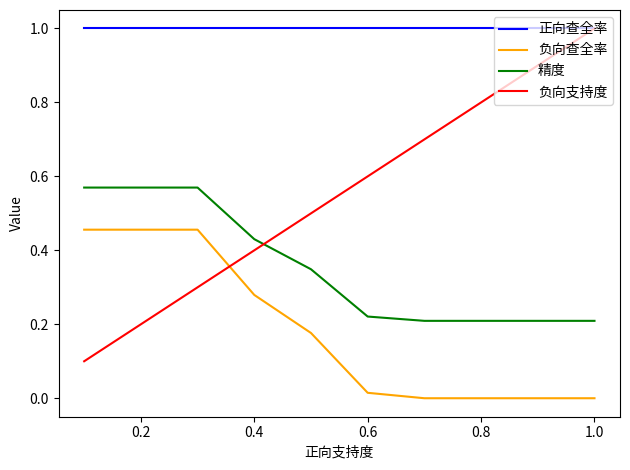

Does the chart have visible grid lines?

No